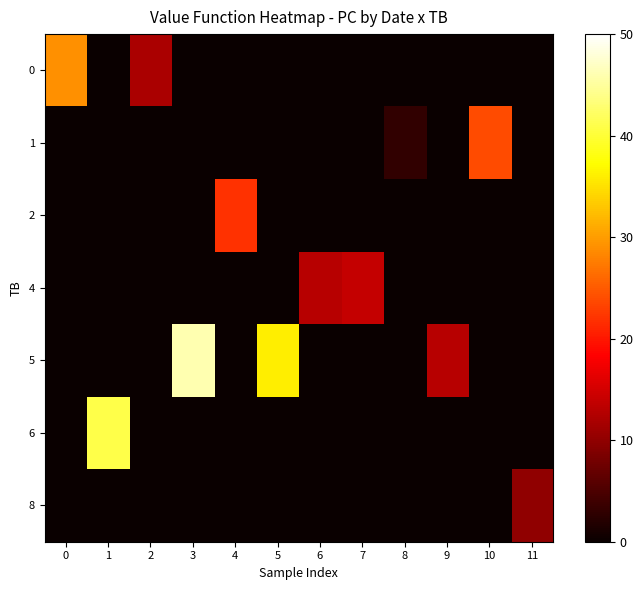

Which label corresponds to the largest value in the chart?

3